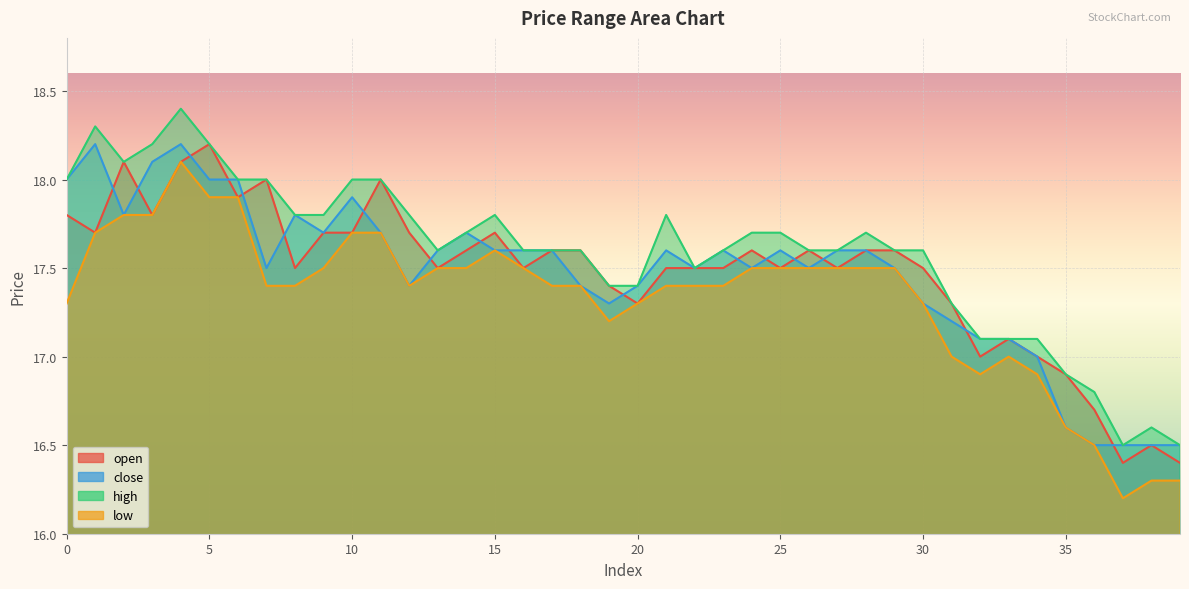

Rank the series by their maximum value, from lowest to highest.

low, open, close, high